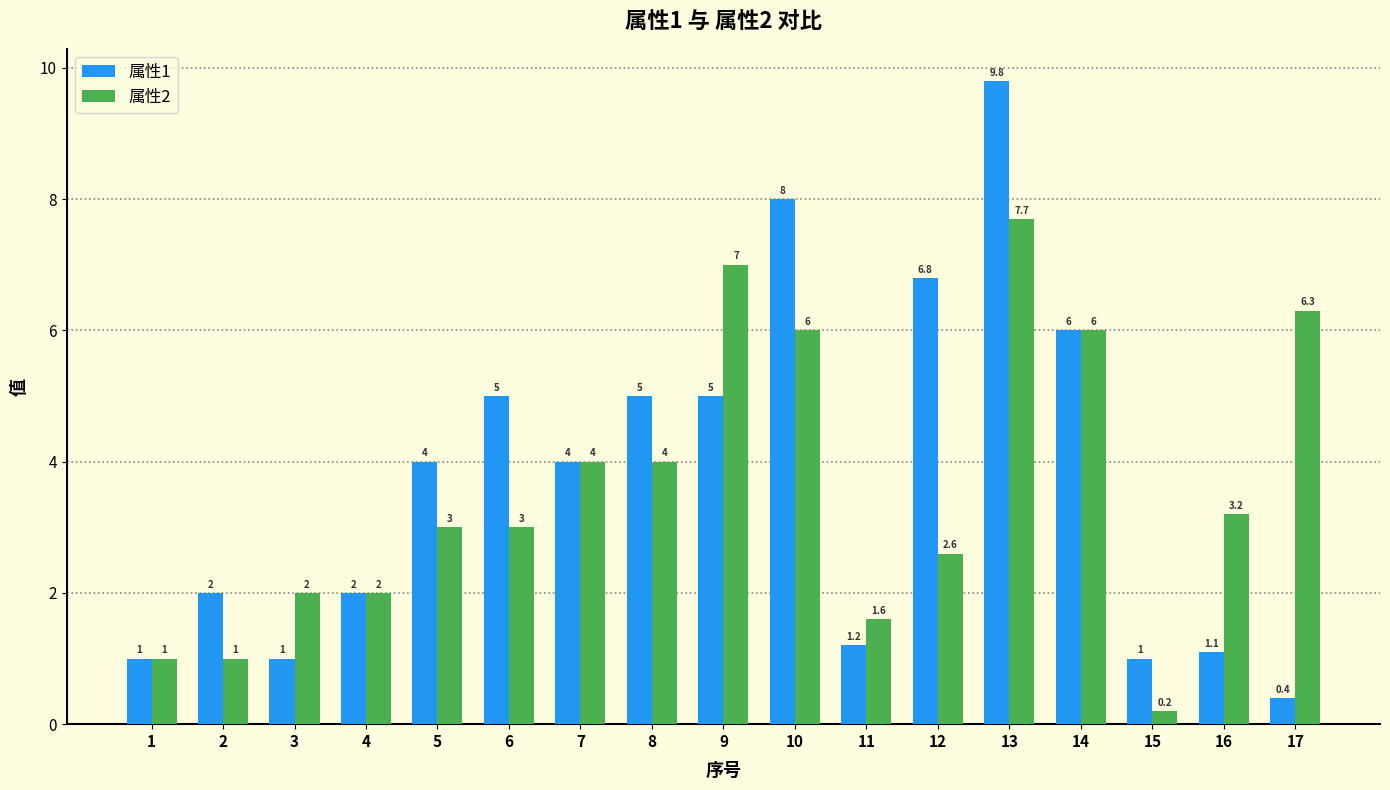

What value does the 属性2 series have at 11?

1.6